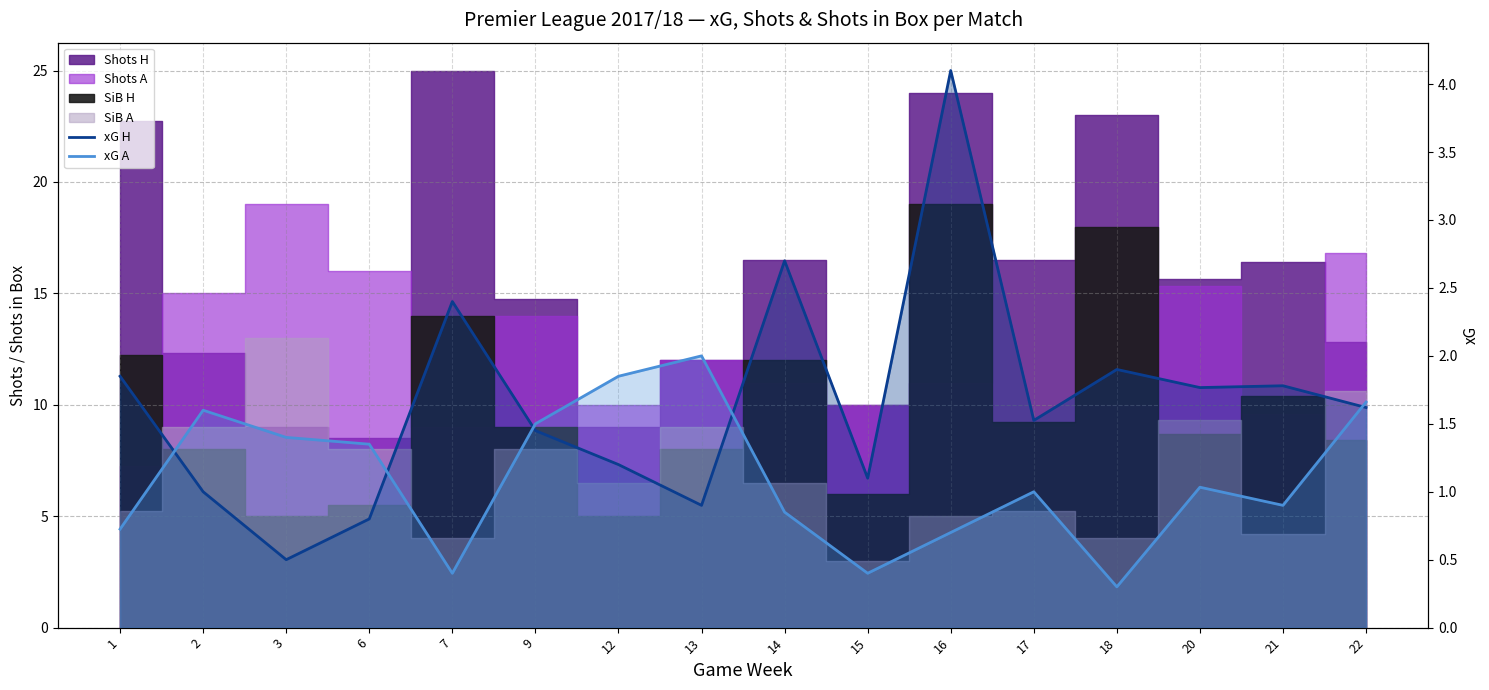

How many categories are shown in the chart?

16